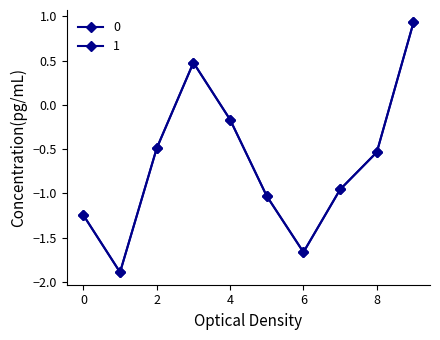

Rank the series by their maximum value, from lowest to highest.

0, 1